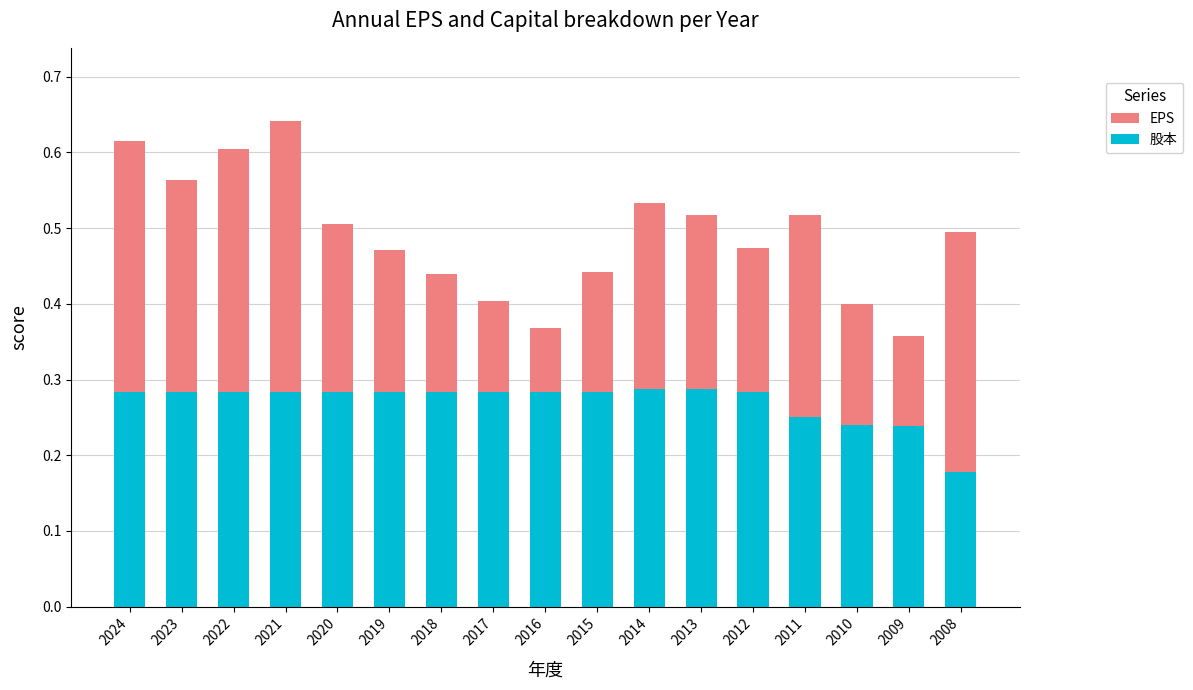

Does the chart contain any negative values?

No